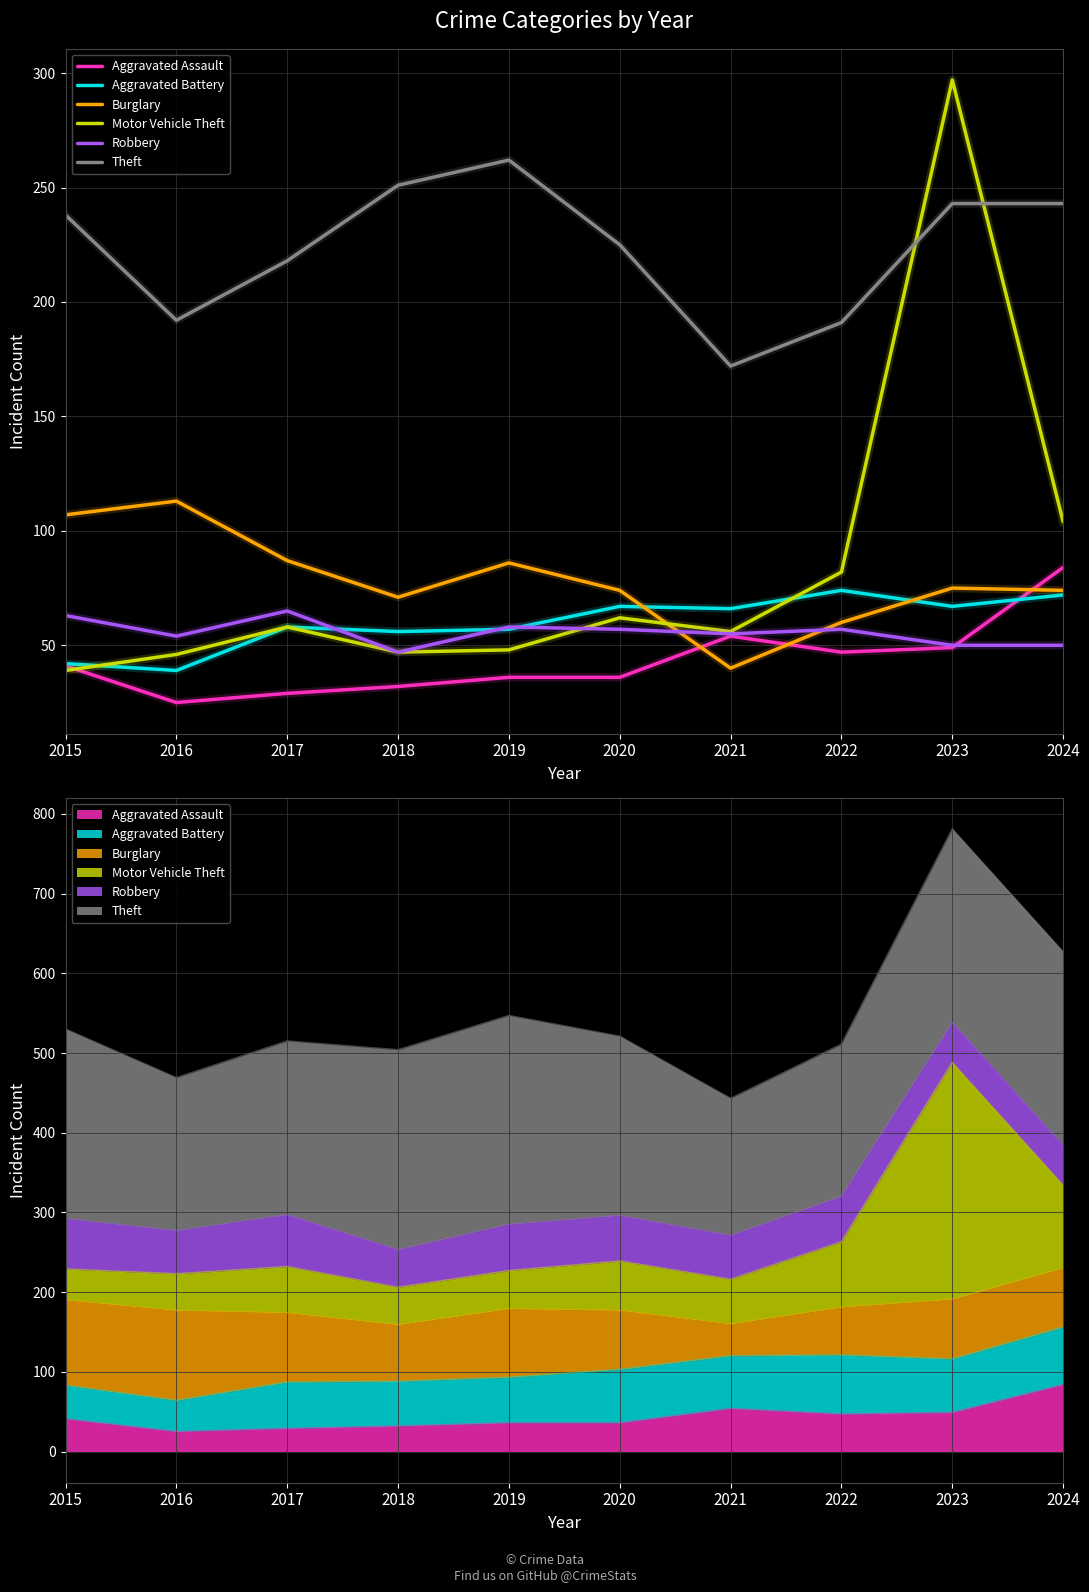

Reading left to right, what are all the values shown in this chart?

Aggravated Assault: 2015=41	2016=25	2017=29	2018=32	2019=36	2020=36	2021=54	2022=47	2023=49	2024=84
Aggravated Battery: 2015=42	2016=39	2017=58	2018=56	2019=57	2020=67	2021=66	2022=74	2023=67	2024=72
Burglary: 2015=107	2016=113	2017=87	2018=71	2019=86	2020=74	2021=40	2022=60	2023=75	2024=74
Motor Vehicle Theft: 2015=39	2016=46	2017=58	2018=47	2019=48	2020=62	2021=56	2022=82	2023=297	2024=104
Robbery: 2015=63	2016=54	2017=65	2018=47	2019=58	2020=57	2021=55	2022=57	2023=50	2024=50
Theft: 2015=238	2016=192	2017=218	2018=251	2019=262	2020=225	2021=172	2022=191	2023=243	2024=243